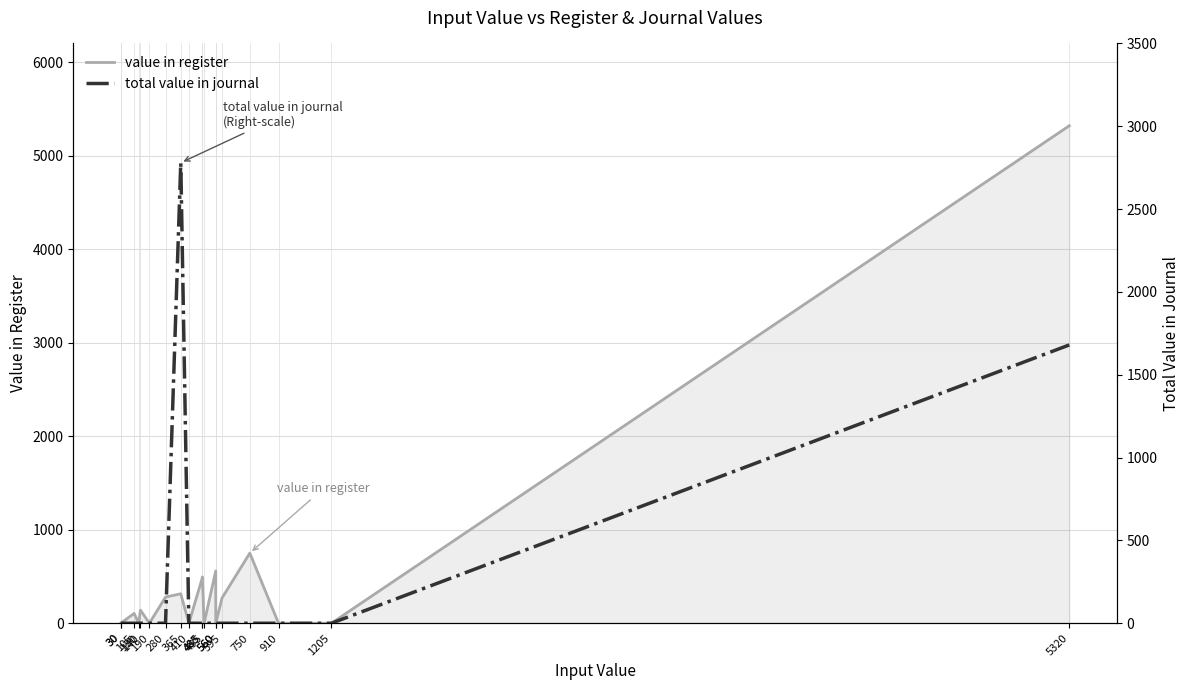

Reading left to right, transcribe all the data shown in this chart.

value in register: 0	0	105	0	140	0	280	315	0	485	495	0	560	0	270	750	0	0	5320
total value in journal: 0	0	0	0	0	0	0	2780	0	0	0	0	0	0	0	0	0	0	1680